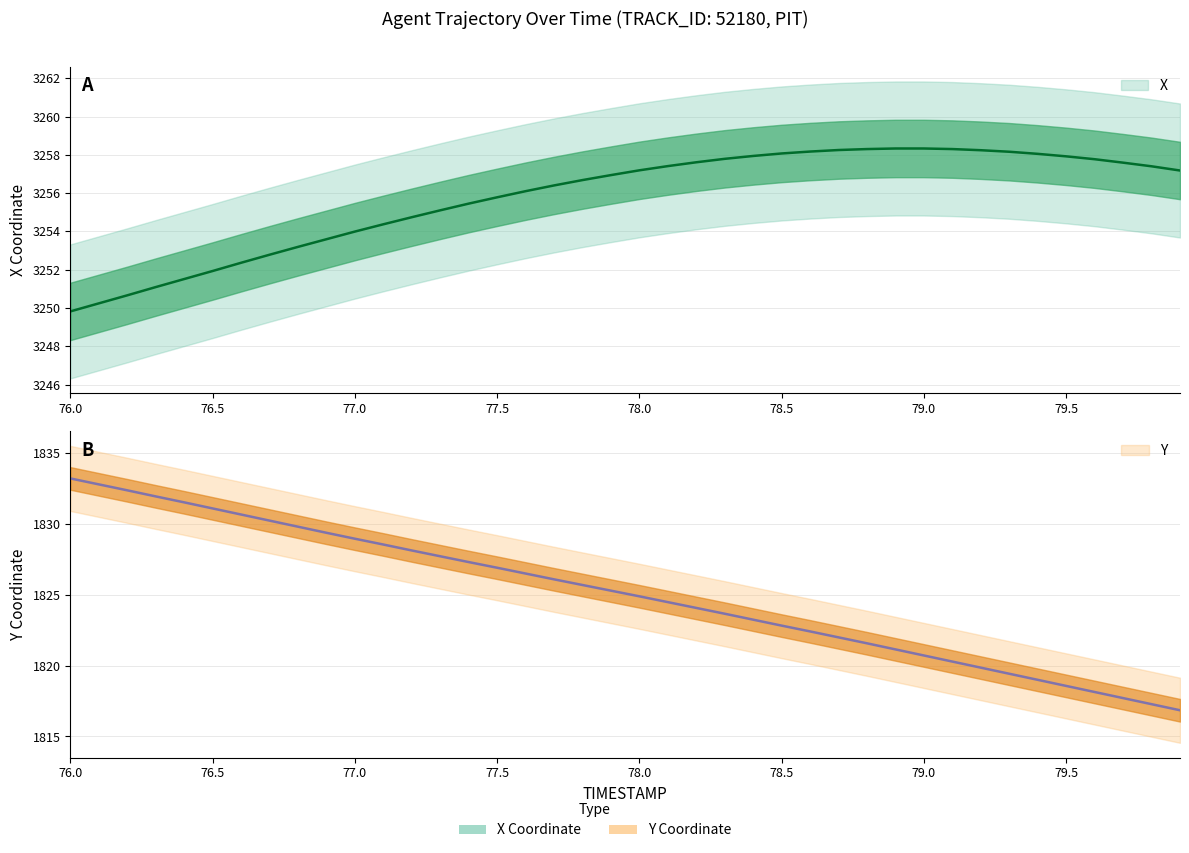

True or false: X has more than 2 points higher than both neighbors.

False